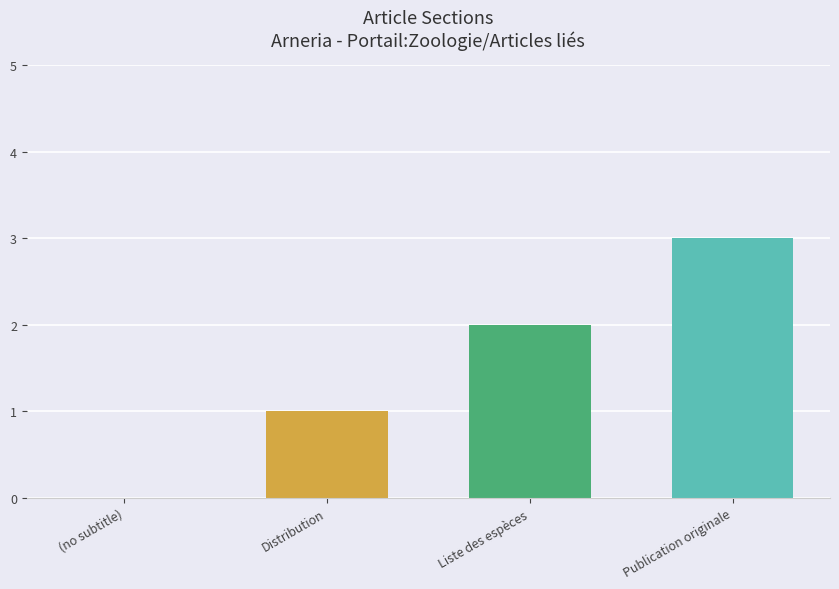

How many distinct data groups are displayed?

1